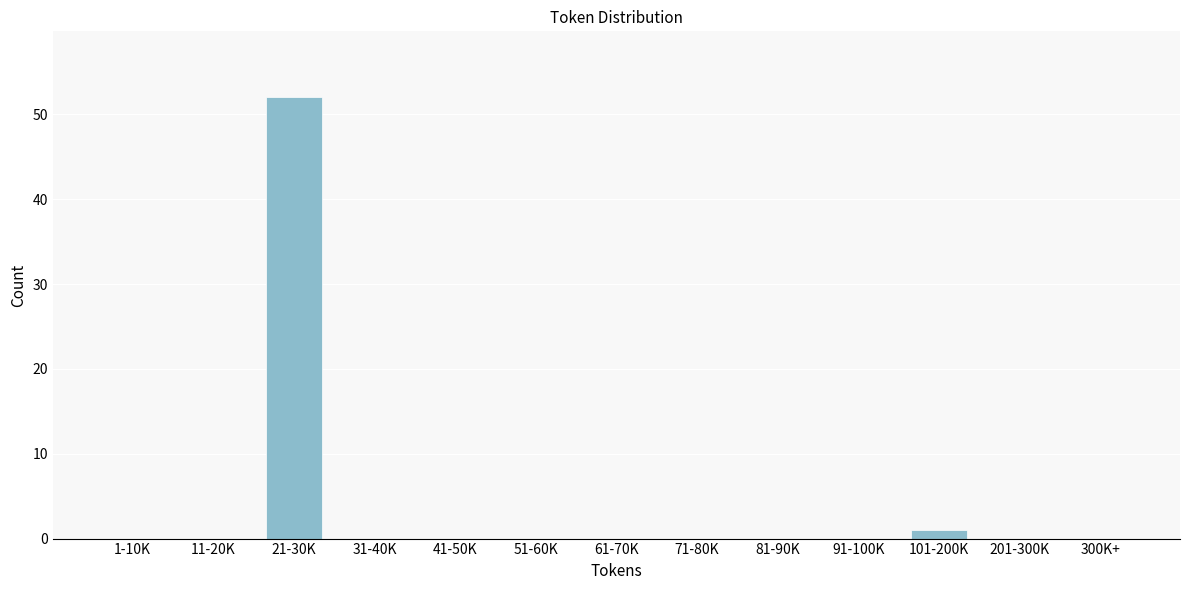

Reading left to right, list all the values displayed in this chart.

1-10K=0	11-20K=0	21-30K=52	31-40K=0	41-50K=0	51-60K=0	61-70K=0	71-80K=0	81-90K=0	91-100K=0	101-200K=1	201-300K=0	300K+=0